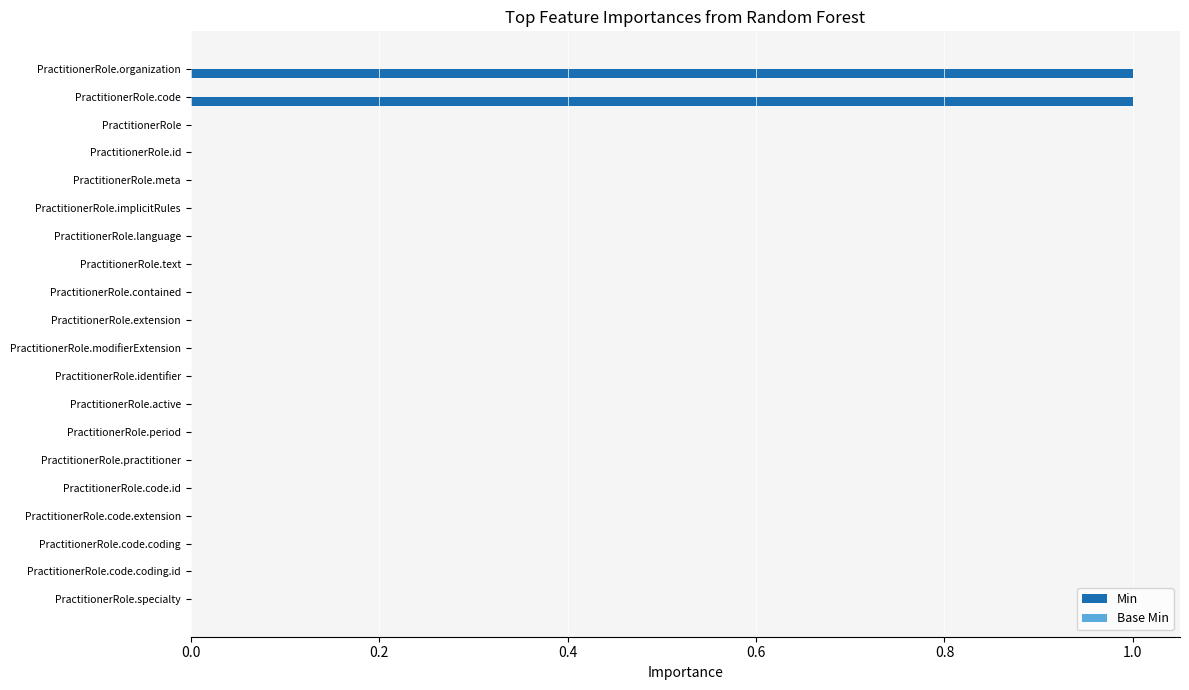

Reading top to bottom, what are all the values shown in this chart?

PractitionerRole.organization=1	PractitionerRole.code=1	PractitionerRole=0	PractitionerRole.id=0	PractitionerRole.meta=0	PractitionerRole.implicitRules=0	PractitionerRole.language=0	PractitionerRole.text=0	PractitionerRole.contained=0	PractitionerRole.extension=0	PractitionerRole.modifierExtension=0	PractitionerRole.identifier=0	PractitionerRole.active=0	PractitionerRole.period=0	PractitionerRole.practitioner=0	PractitionerRole.code.id=0	PractitionerRole.code.extension=0	PractitionerRole.code.coding=0	PractitionerRole.code.coding.id=0	PractitionerRole.specialty=0